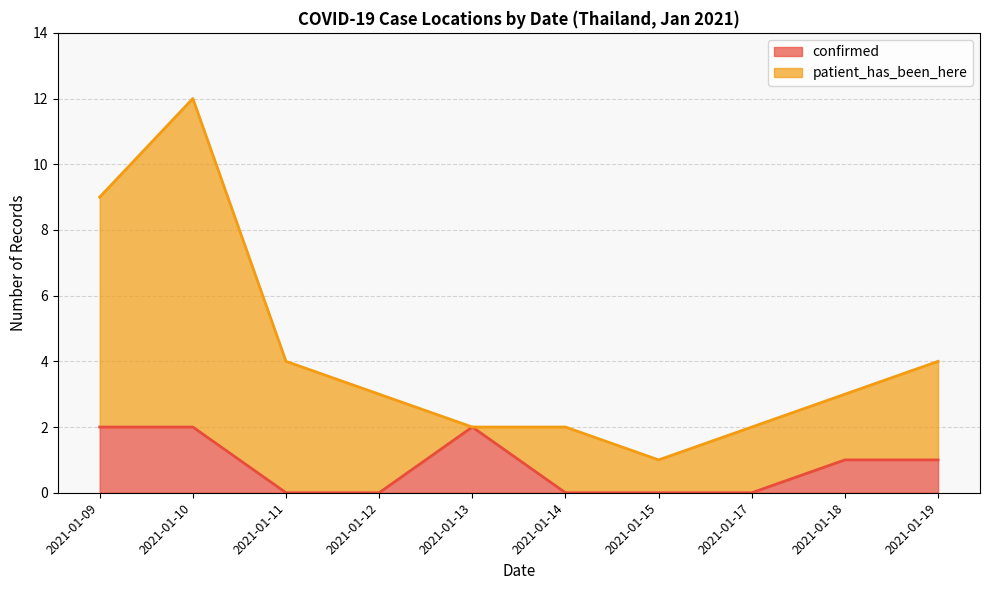

What is the difference between the values at 2021-01-10 and 2021-01-19?

1